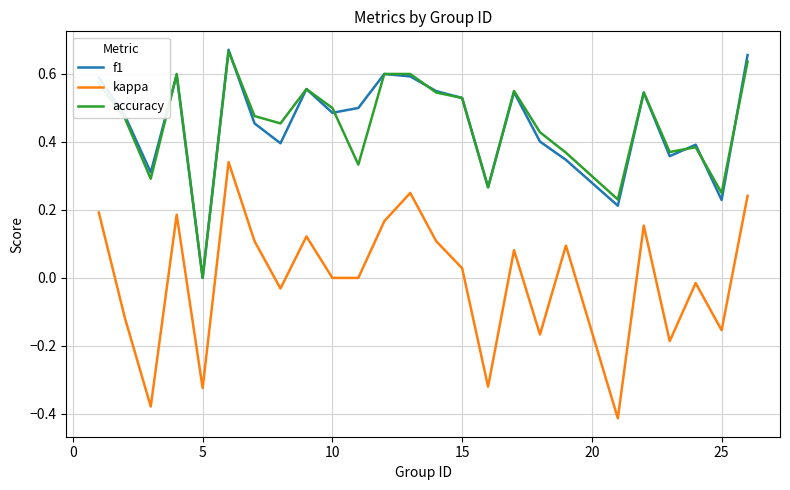

Is this an area chart (filled region under the line)?

No